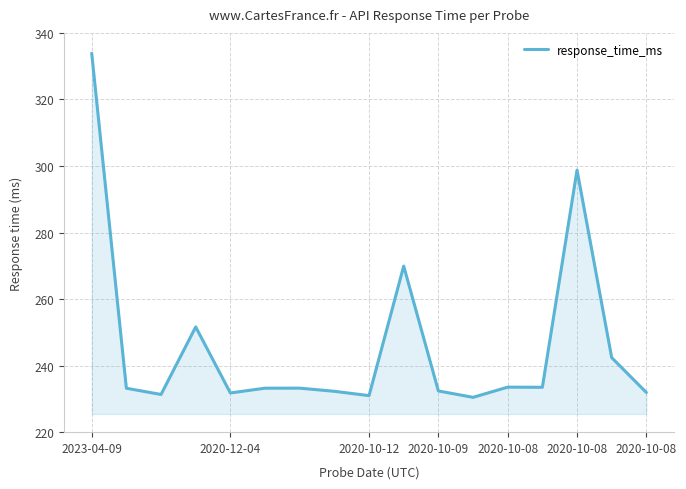

What is the difference between the maximum and minimum values?

103.4